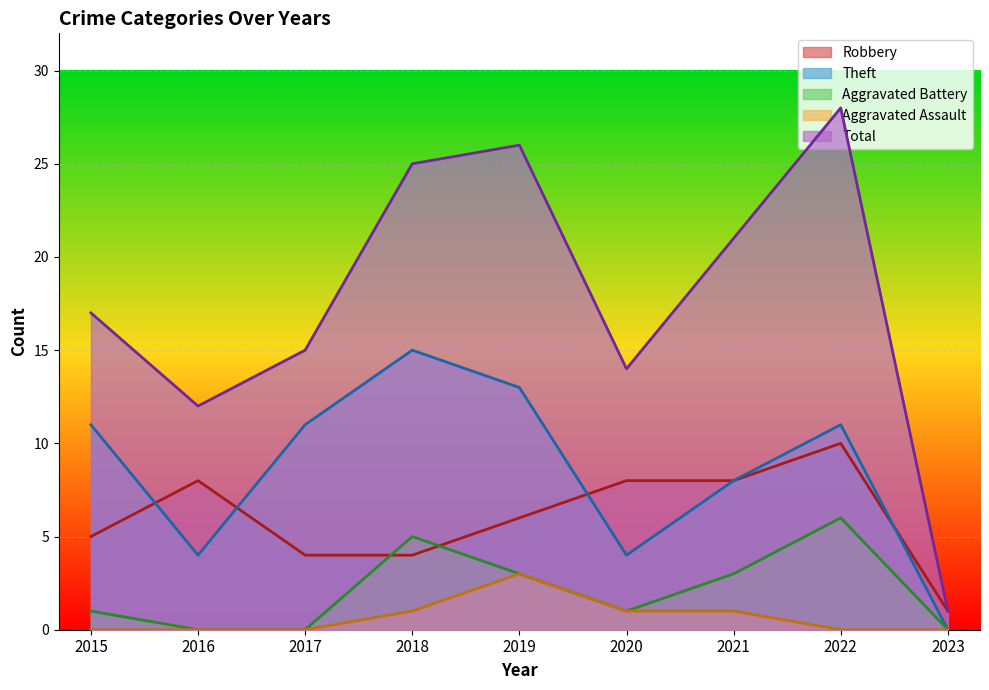

The value of Total at 2019 is 26. True or false?

True